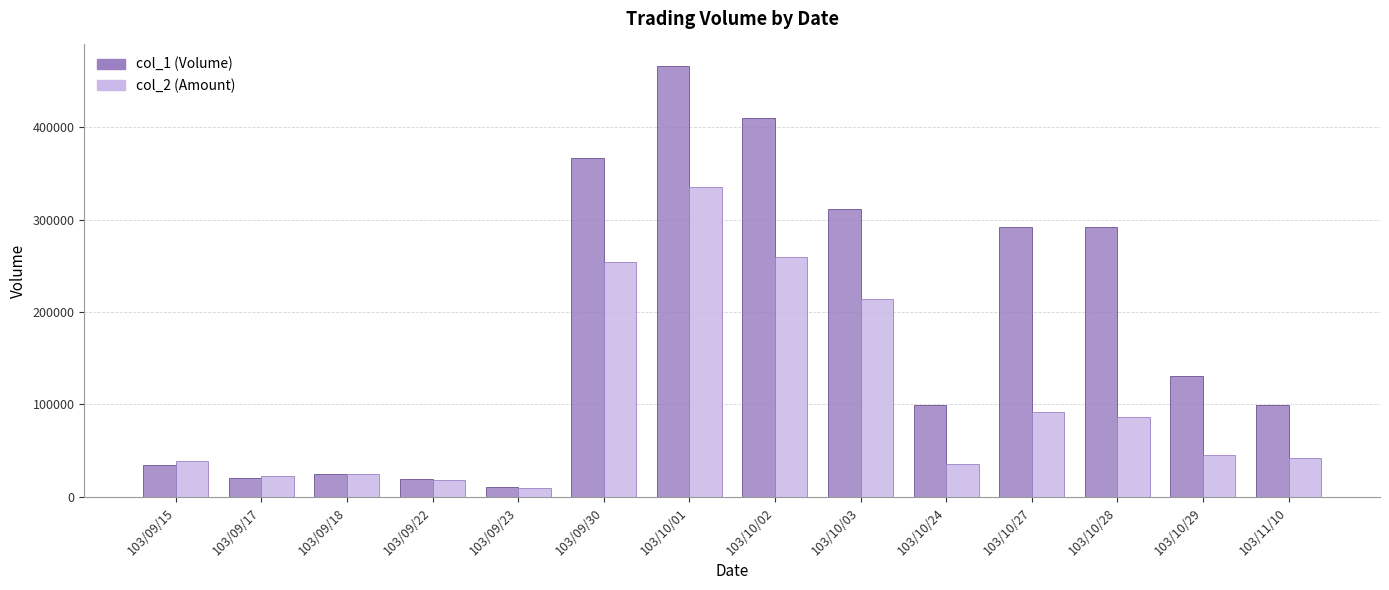

What is the difference between the highest and lowest values at 103/10/01?

130540